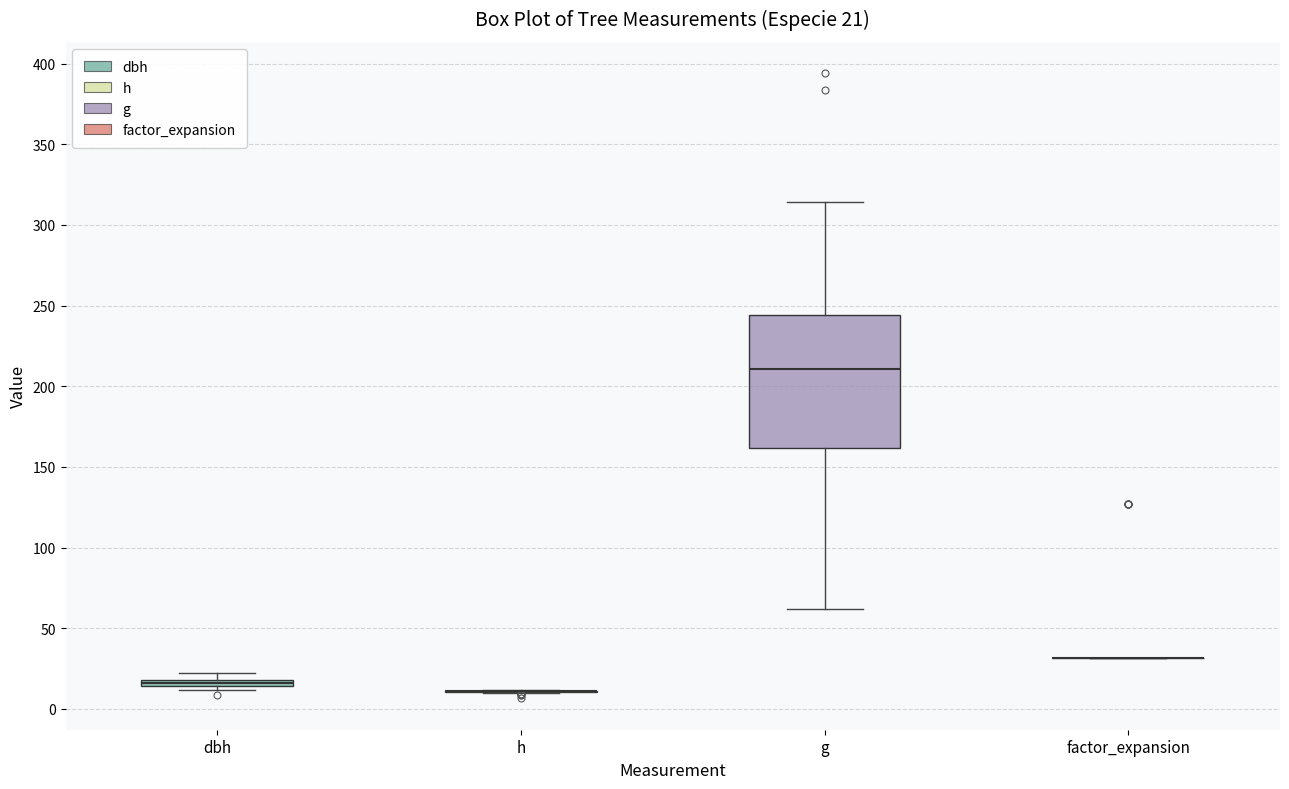

Which box is the tallest, from its lower edge to its upper edge?

g